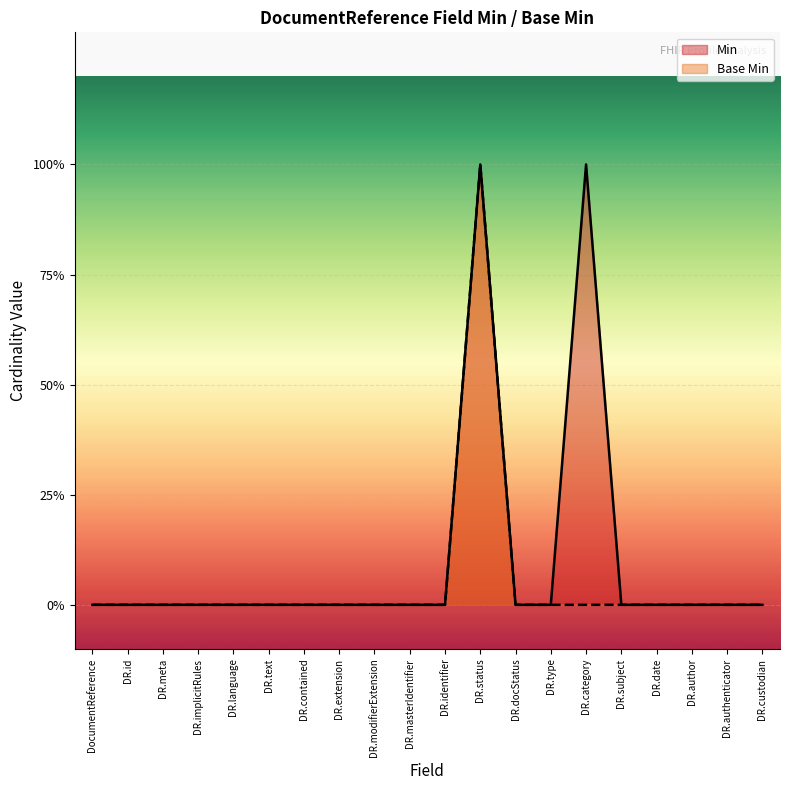

True or false: Min and Base Min intersect in this chart.

False